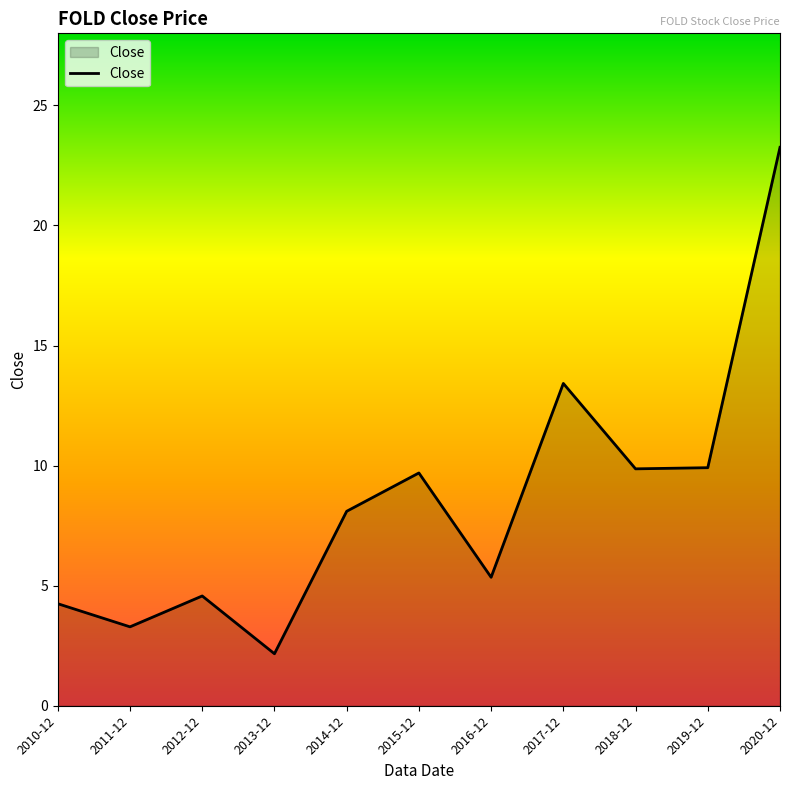

What is the approximate value at 2013-12?

2.2